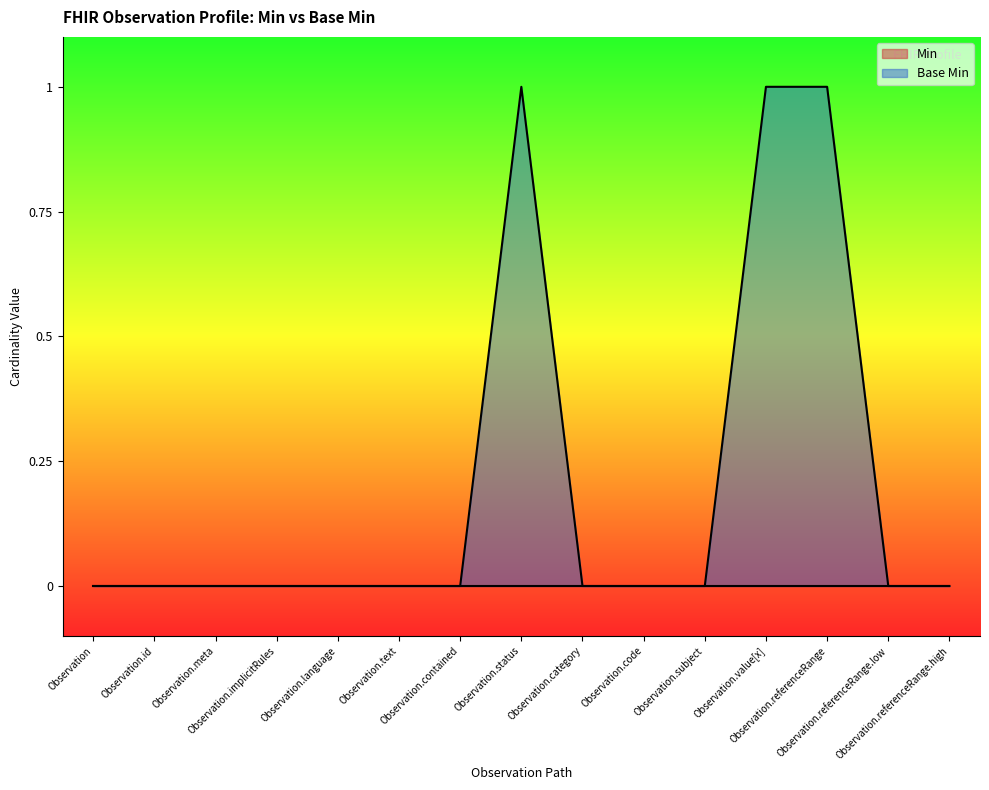

How many lines are shown in the chart?

2